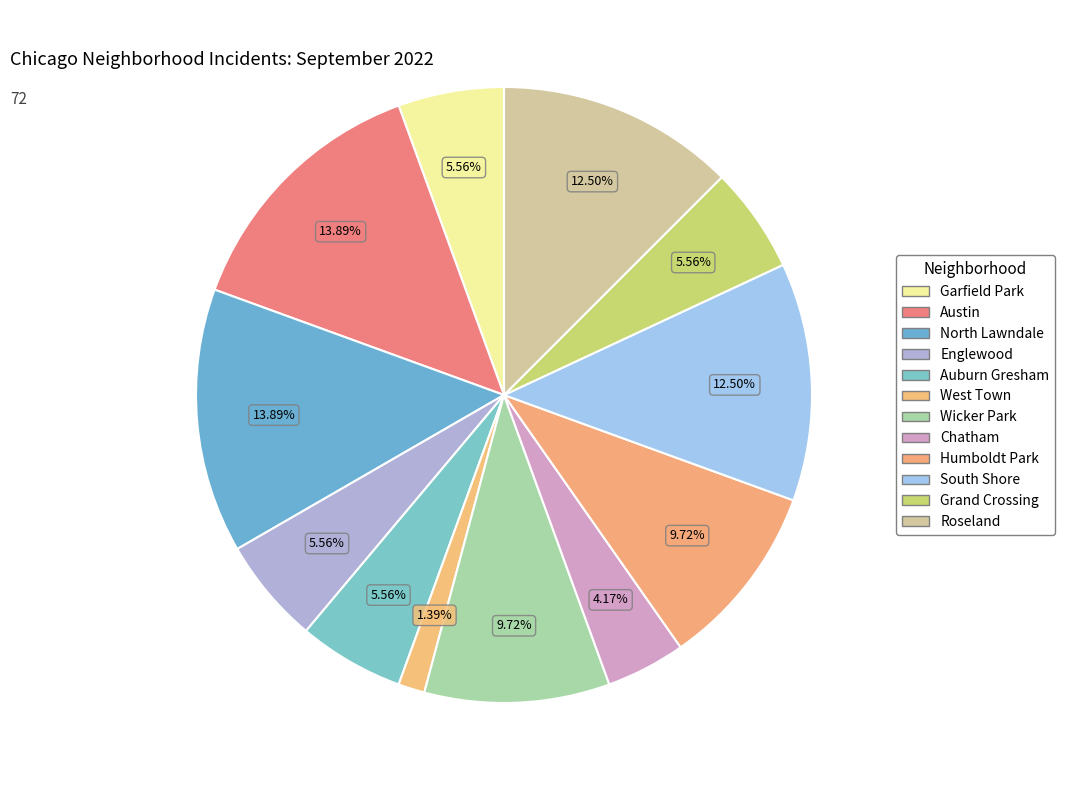

Do West Town and Garfield Park together represent more than half of the pie?

No